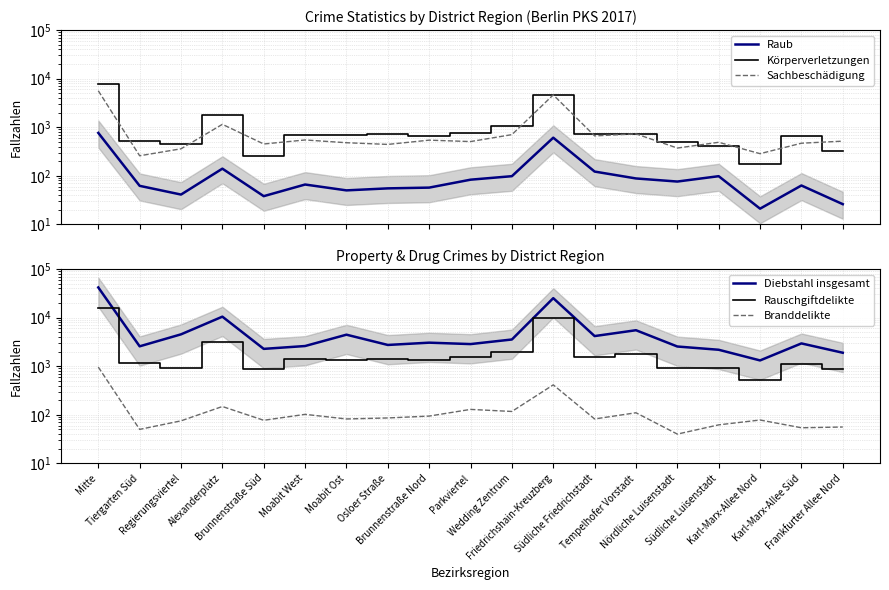

True or false: Körperverletzungen and Rauschgiftdelikte cross at least once.

False